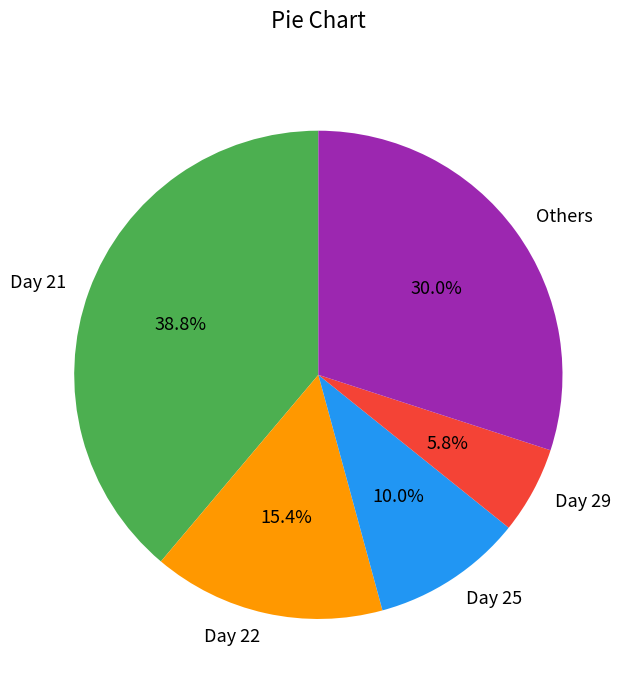

Is there a majority slice in this chart?

No